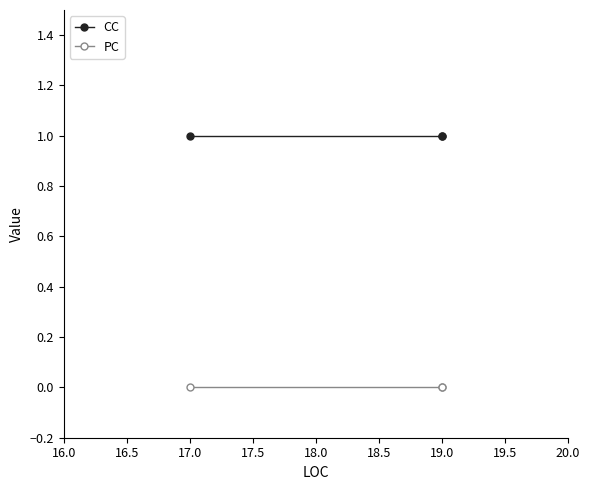

How many data points does each series have?

3